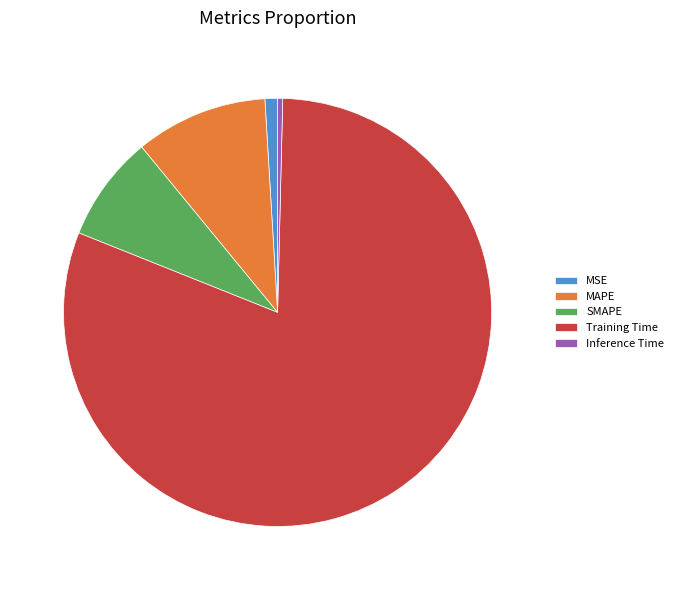

What is the smallest slice in the pie chart?

Inference Time